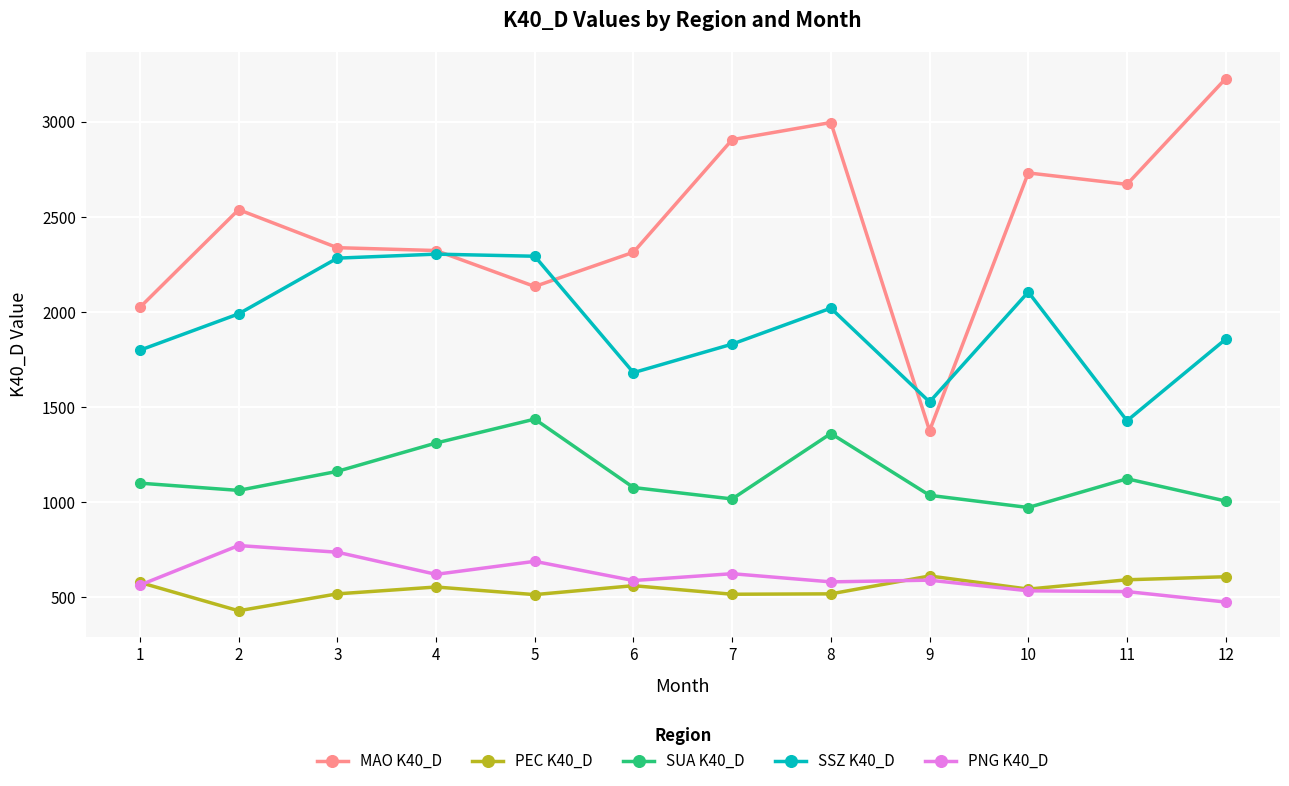

What is the total value across all series at 6?

6226.0